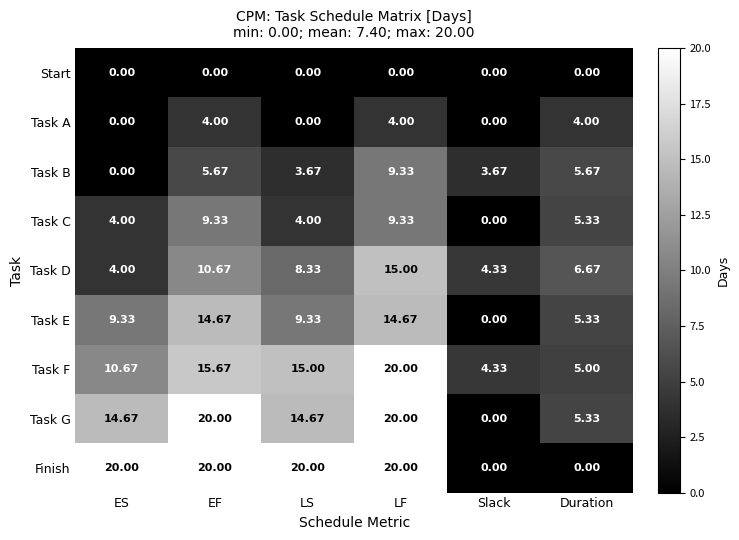

How many data points does each series have?

6